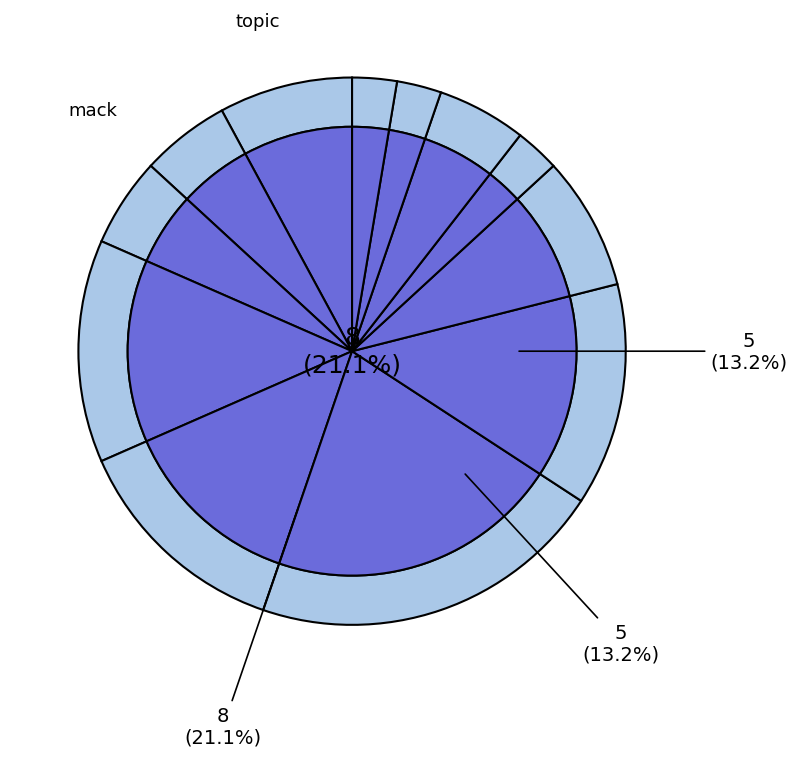

Which slice is the smallest?

mack